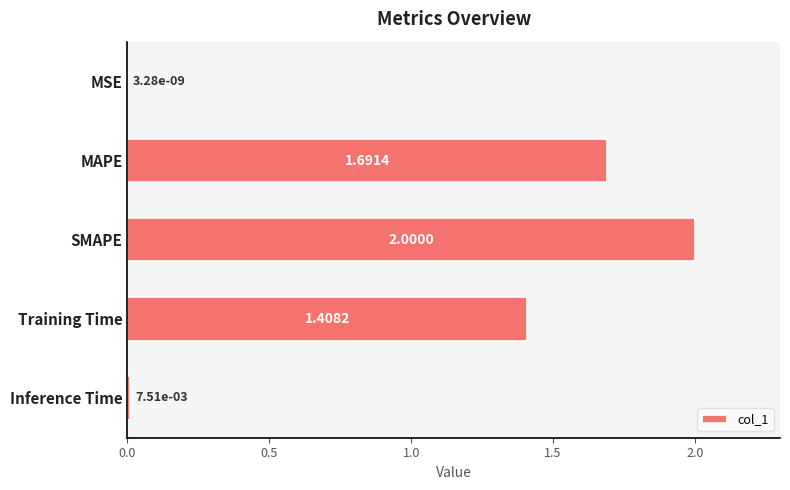

How many data points are above 1?

3